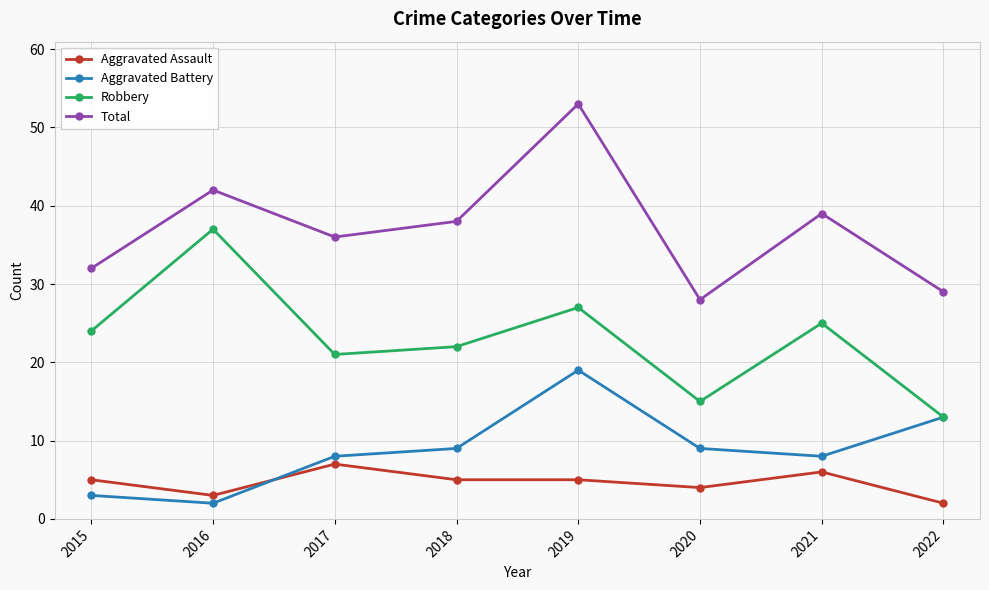

What is the difference between the maximum and minimum values in the Aggravated Battery series?

17